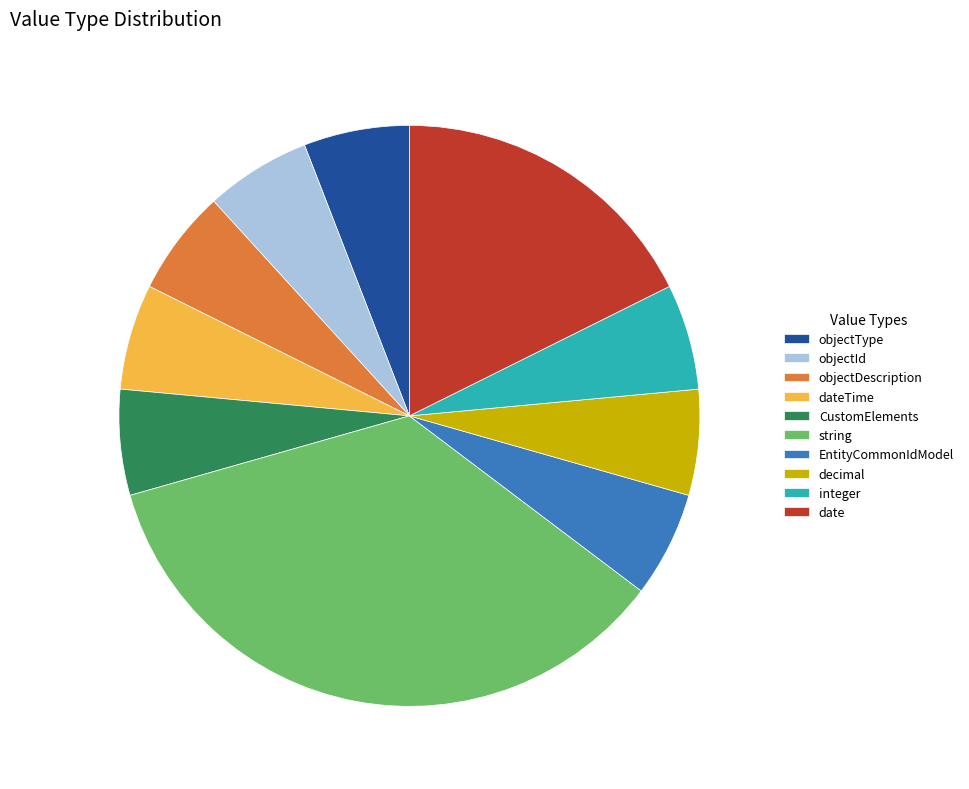

Is there any slice that represents more than half of the pie?

No